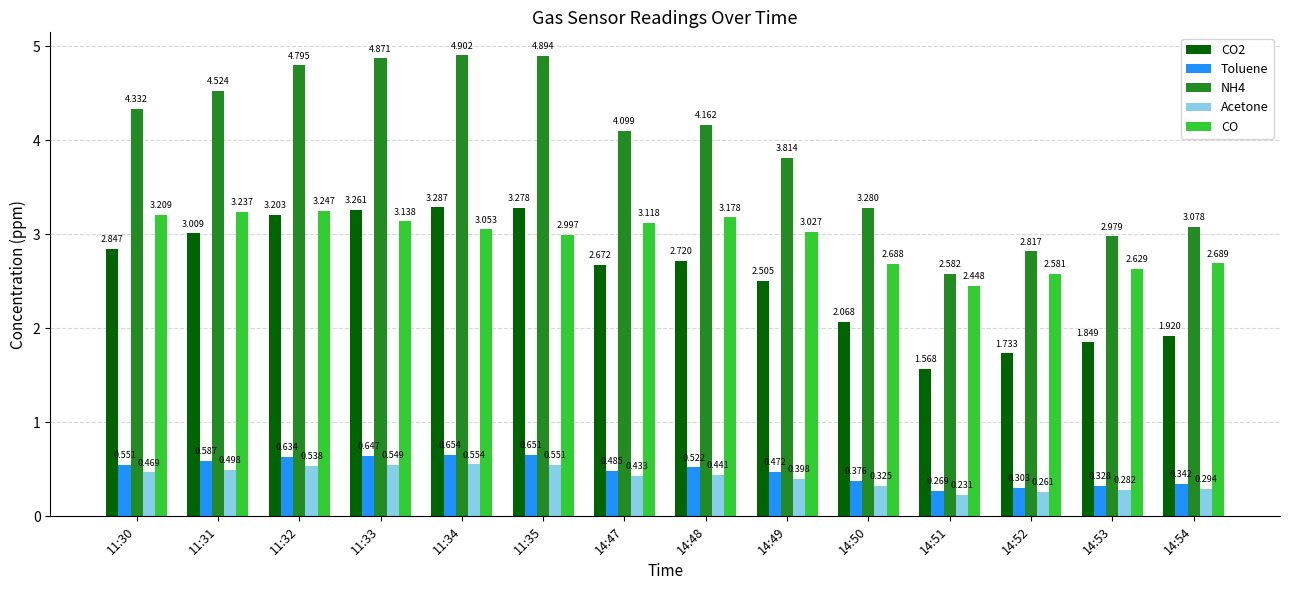

Is the value of CO at 14:53 greater than the value of Acetone at 11:30?

Yes